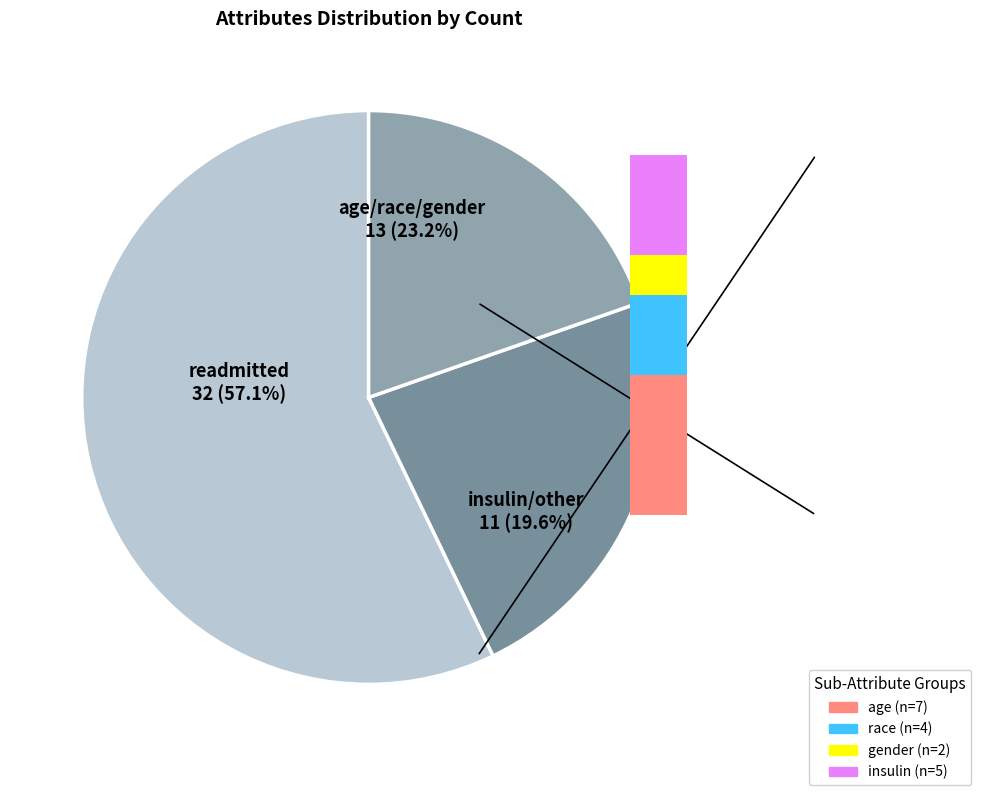

Do age and gender together represent more than half of the pie?

No